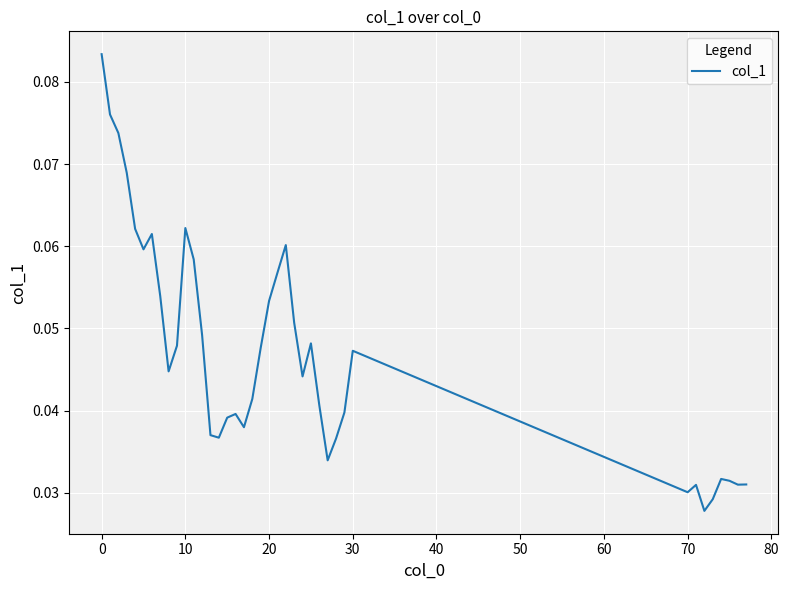

Is this an area chart (filled region under the line)?

No